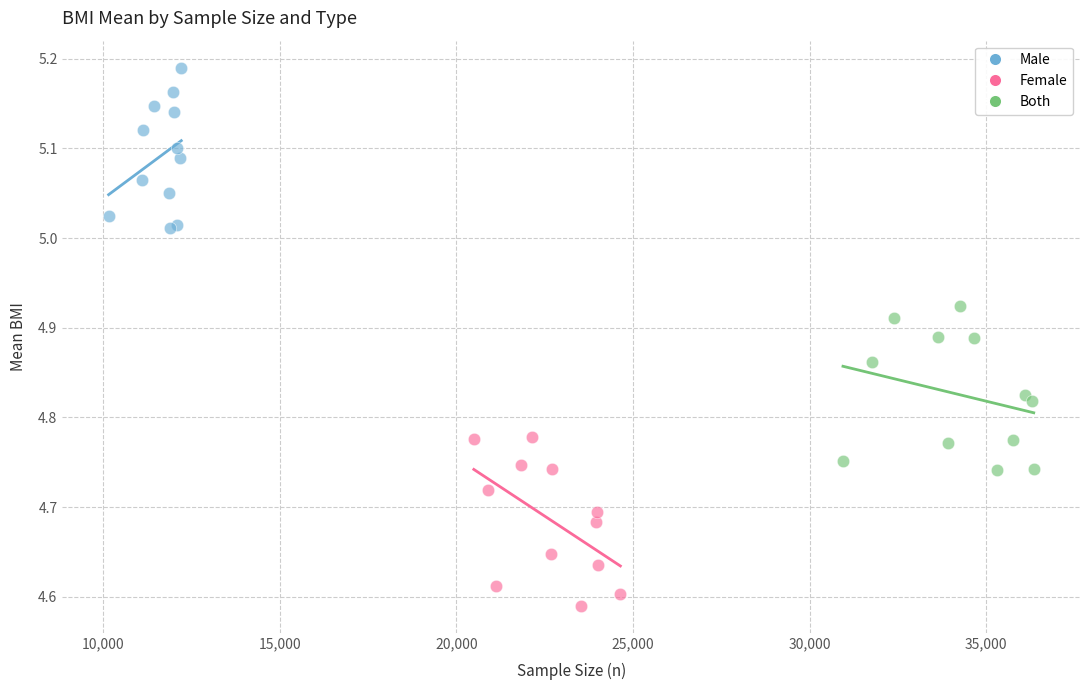

Which series contains the lowest Y value?

Female